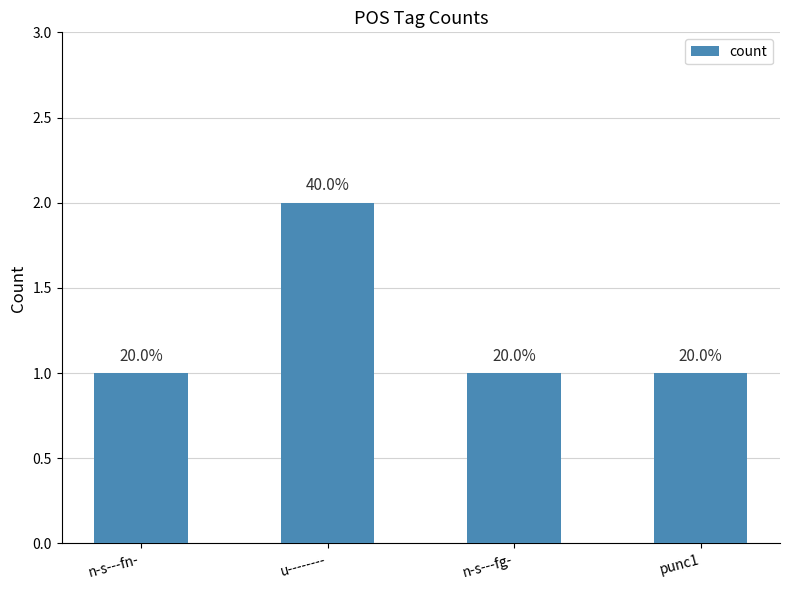

What is the change in value from n-s---fn- to u--------?

+1